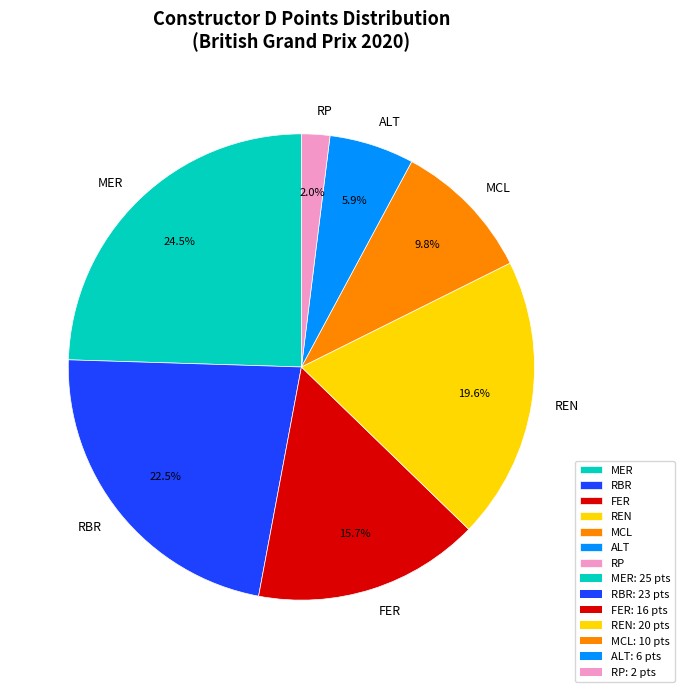

Count the number of slices in the pie.

7